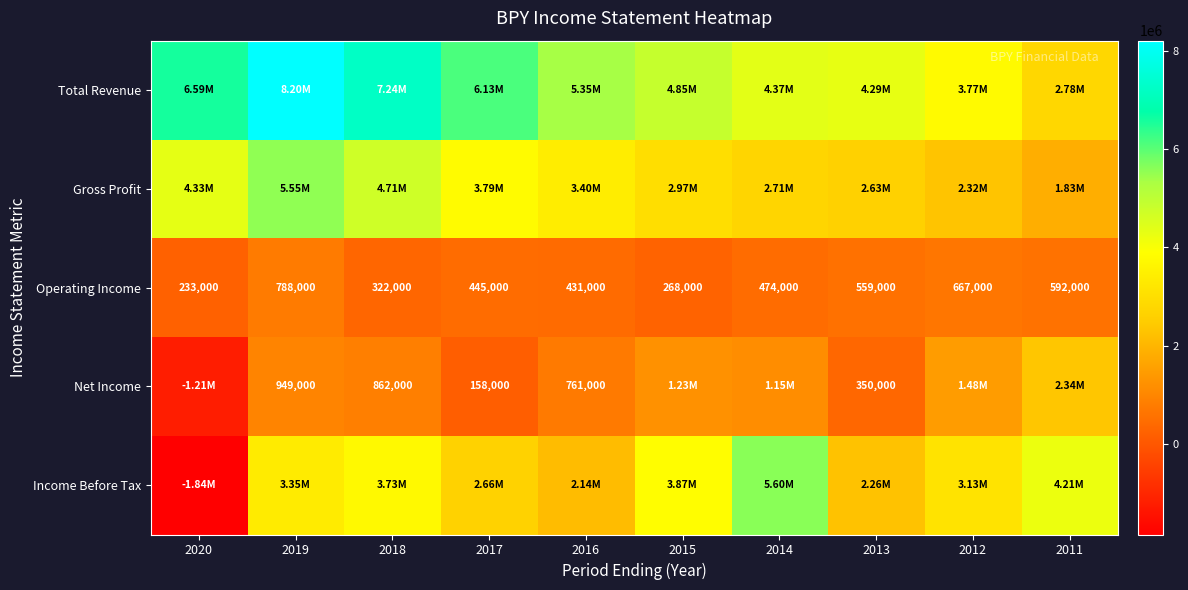

What is the difference between the maximum and second lowest values in the Operating Income series?

520000